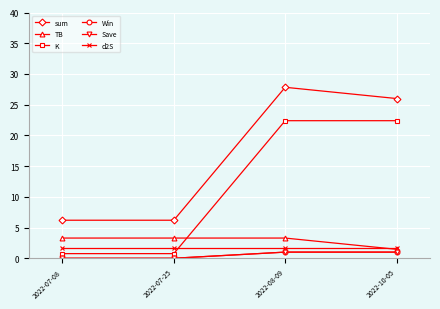

Does the chart have visible grid lines?

Yes